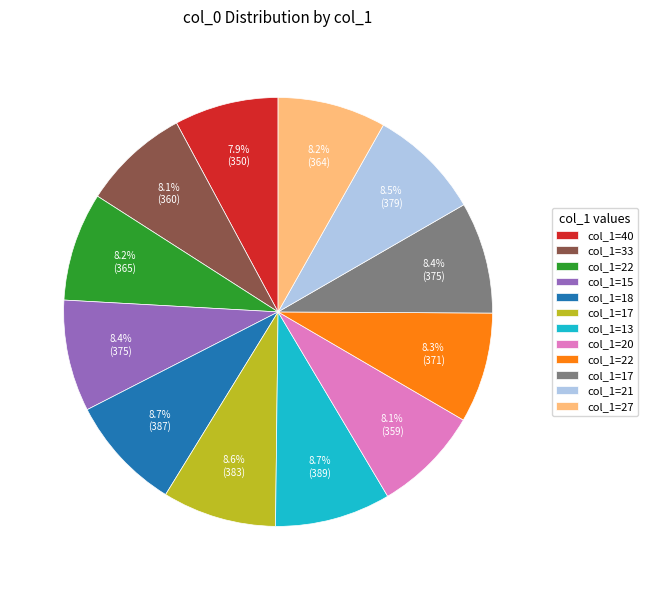

Is there any slice that represents more than half of the pie?

No